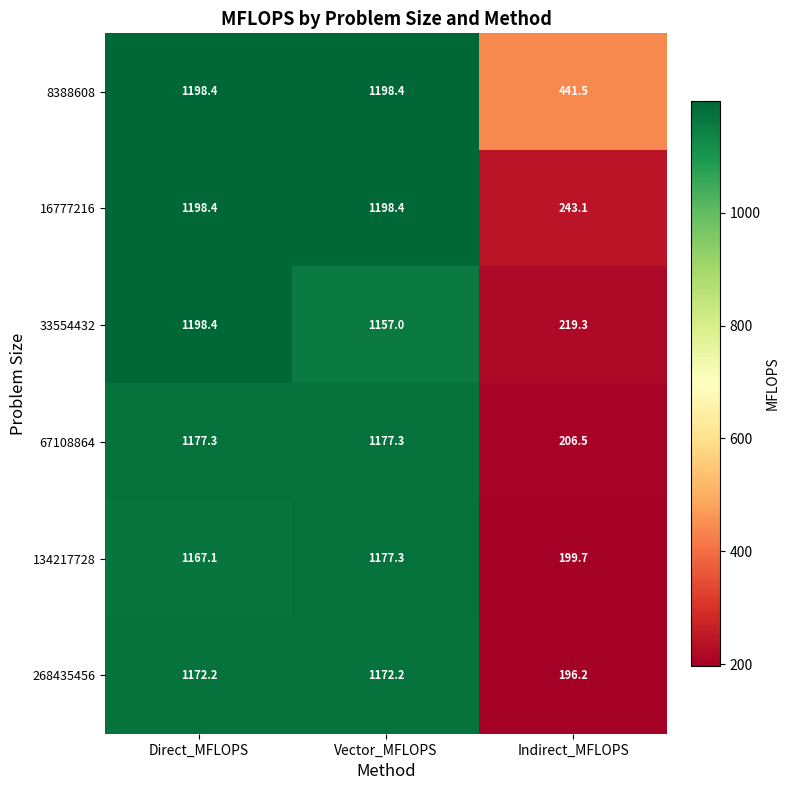

Reading left to right, extract all data points from this chart.

8388608: 1198.4	1198.4	441.5
16777216: 1198.4	1198.4	243.1
33554432: 1198.4	1157.0	219.3
67108864: 1177.3	1177.3	206.5
134217728: 1167.1	1177.3	199.7
268435456: 1172.2	1172.2	196.2